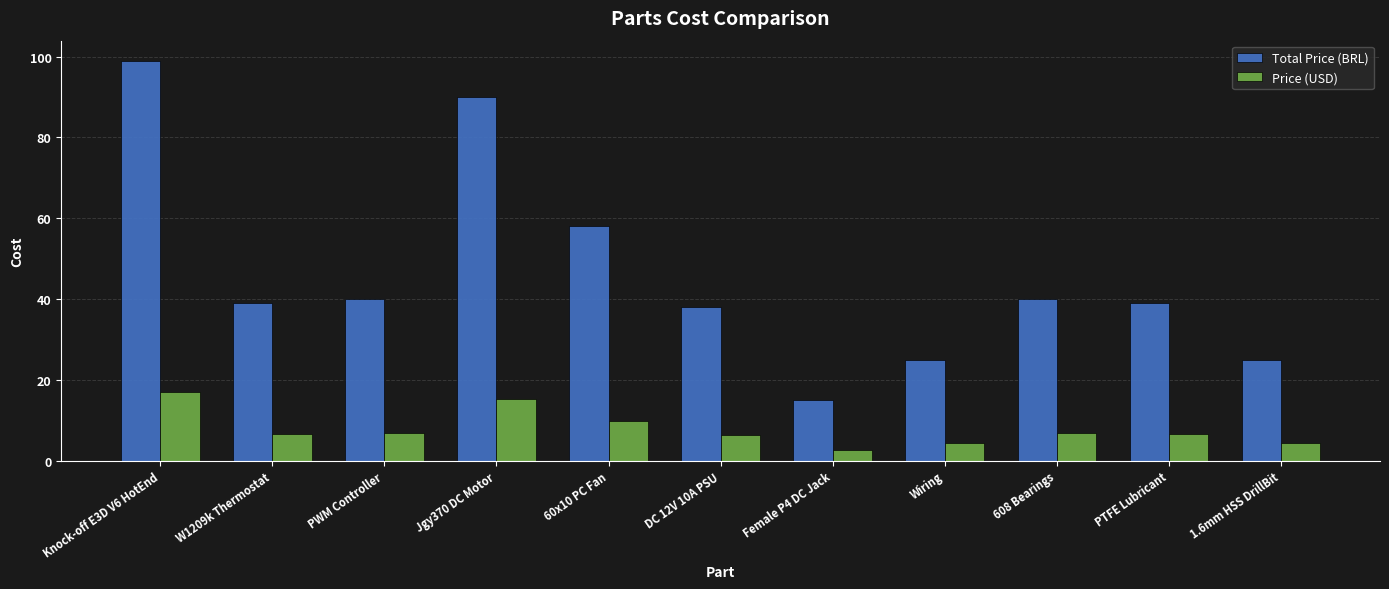

Does the chart contain any negative values?

No